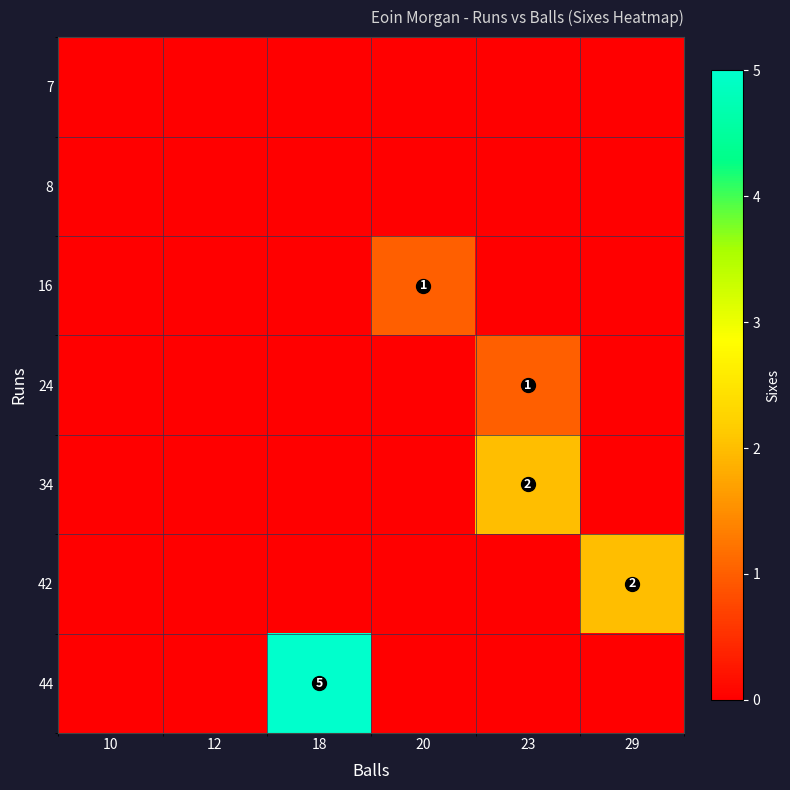

The row_2 series shows 0 at 23. True or false?

True